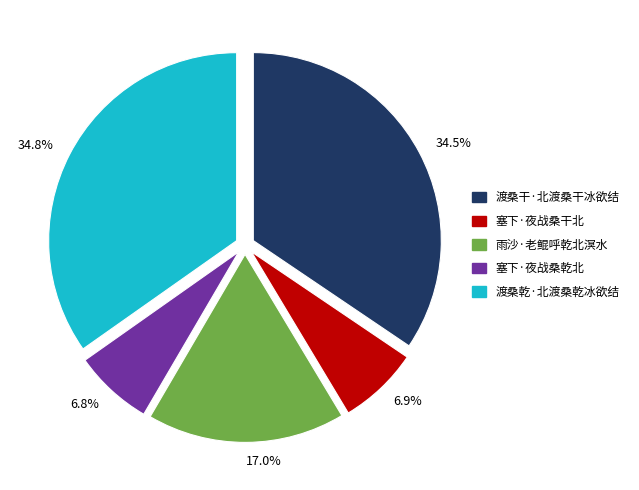

Does 渡桑乾·北渡桑乾冰欲结 represent more than half of the total?

No